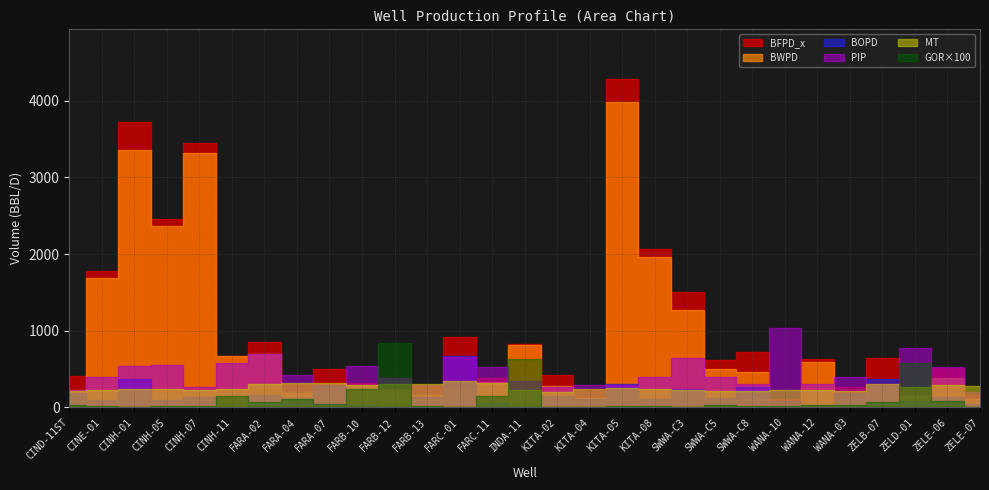

What are all the series names shown in the legend?

BFPD_x, BOPD, BWPD, PIP, MT, GOR_x100